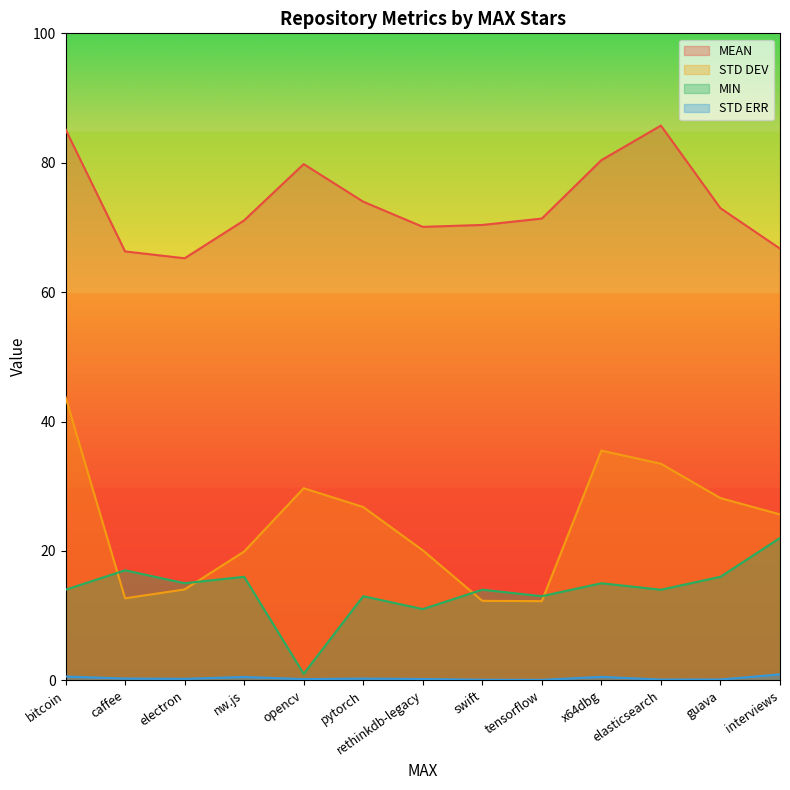

What is the average value of the MIN series?

13.9